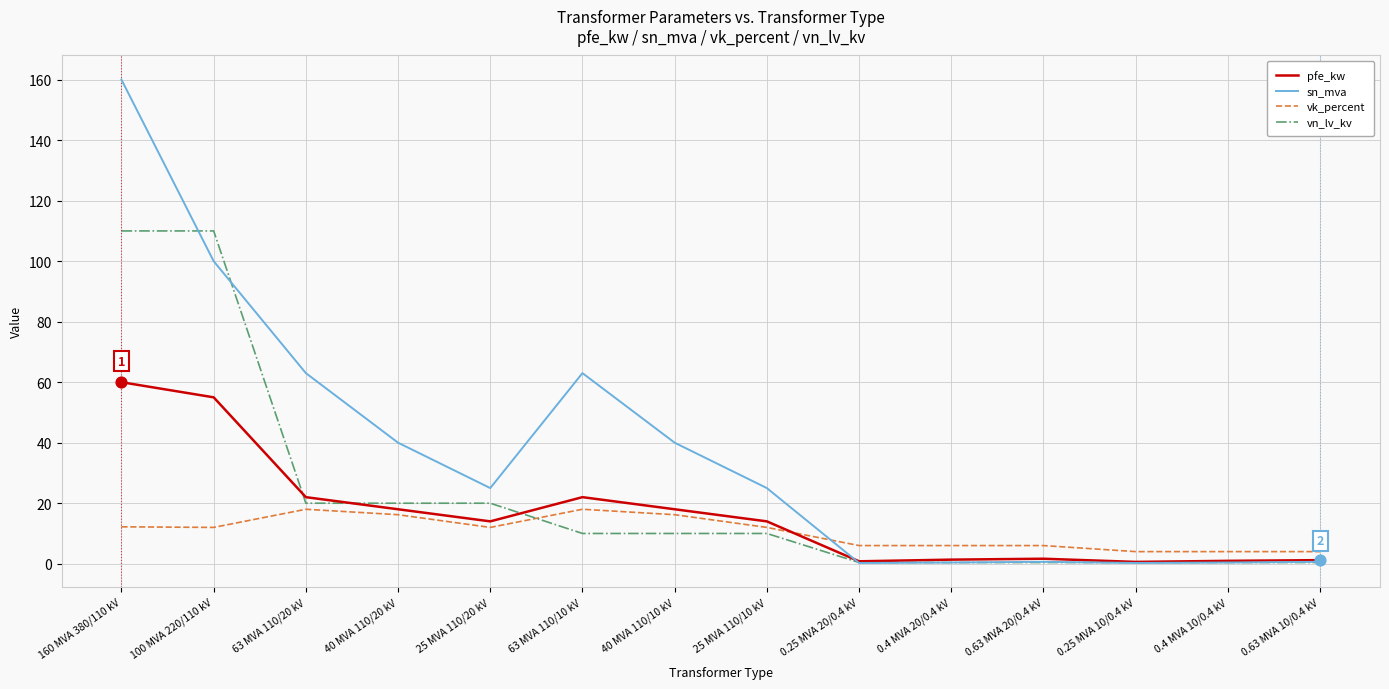

At which category is the sum across all series the highest?

160 MVA 380/110 kV